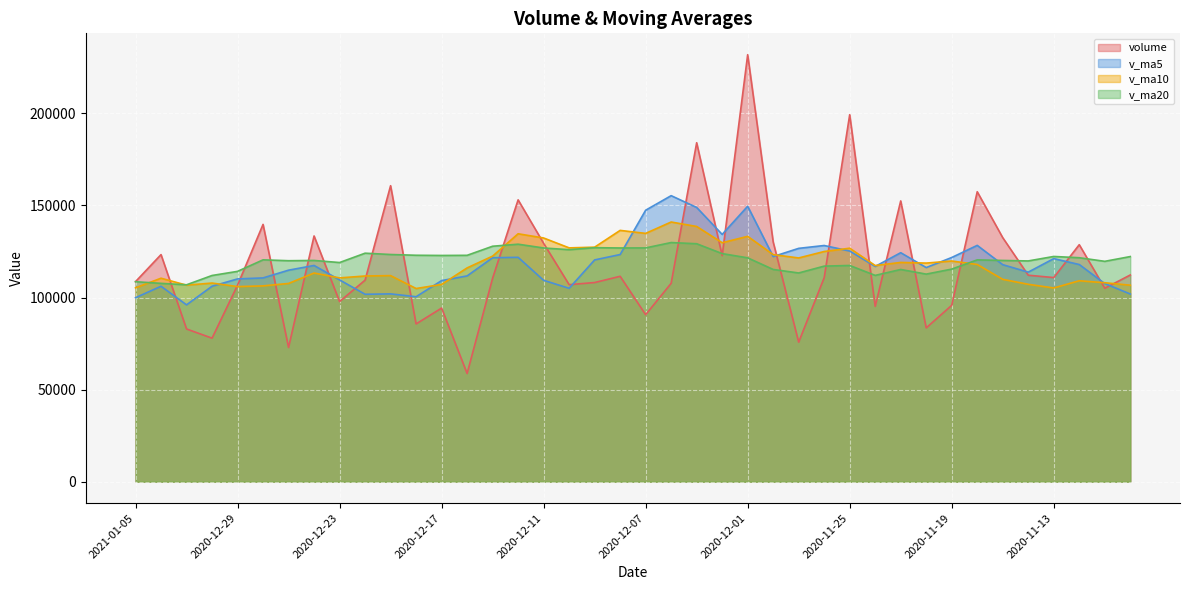

At which label does v_ma5 first exceed 117403?

2020-12-24